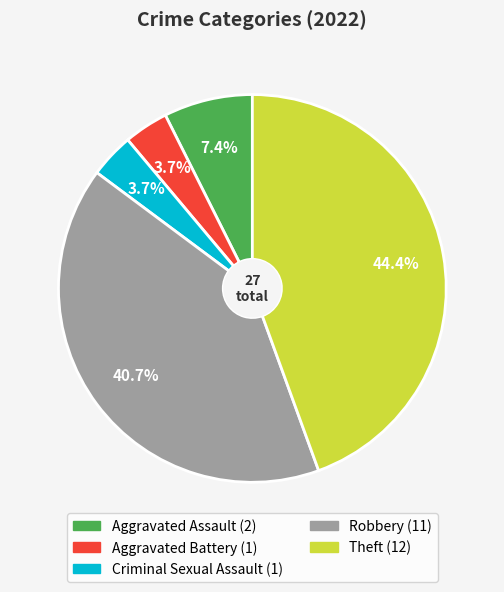

What is the ratio of the value at Aggravated Battery to the value at Aggravated Assault?

0.5